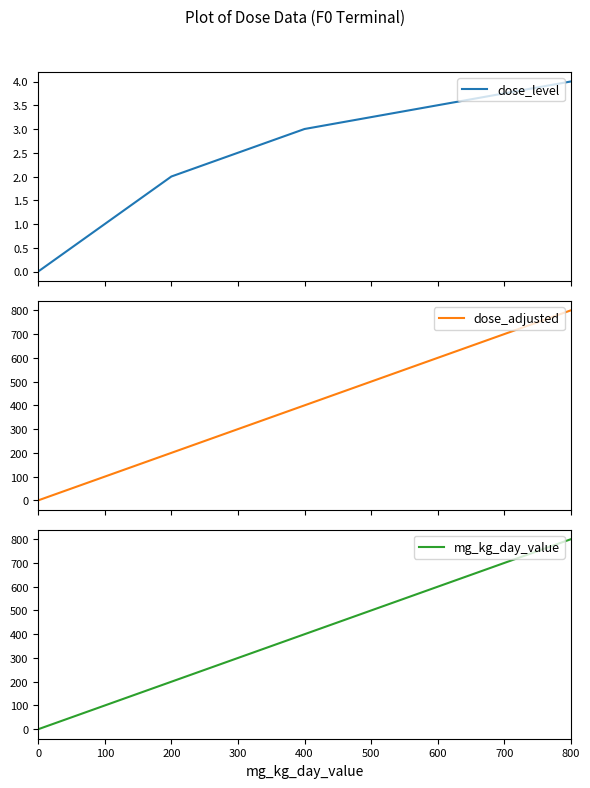

What is the difference between the maximum and minimum values in the mg_kg_day_value series?

800